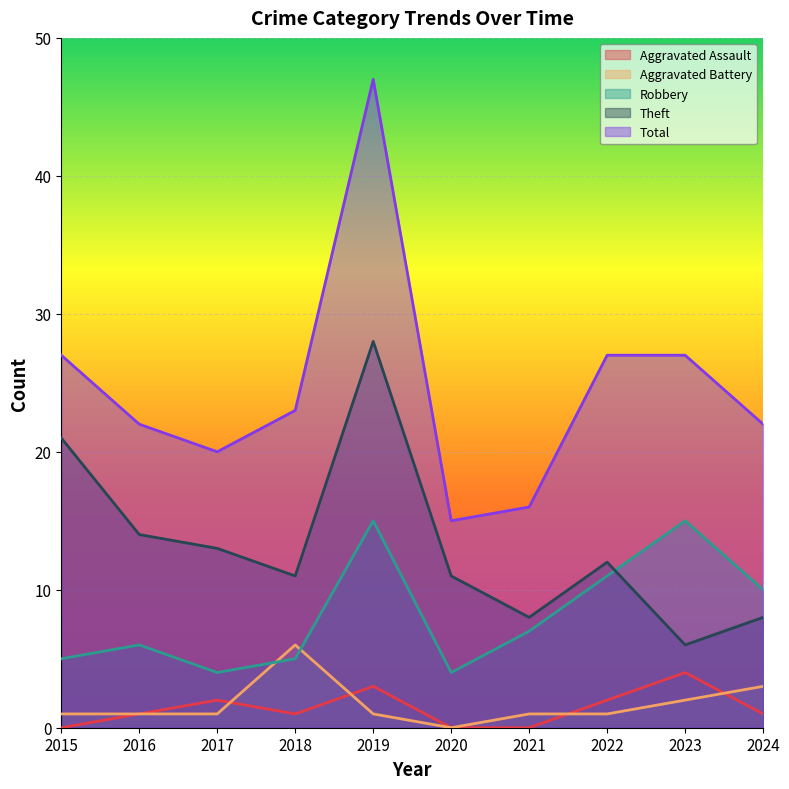

At how many categories does at least one series exceed 15?

9